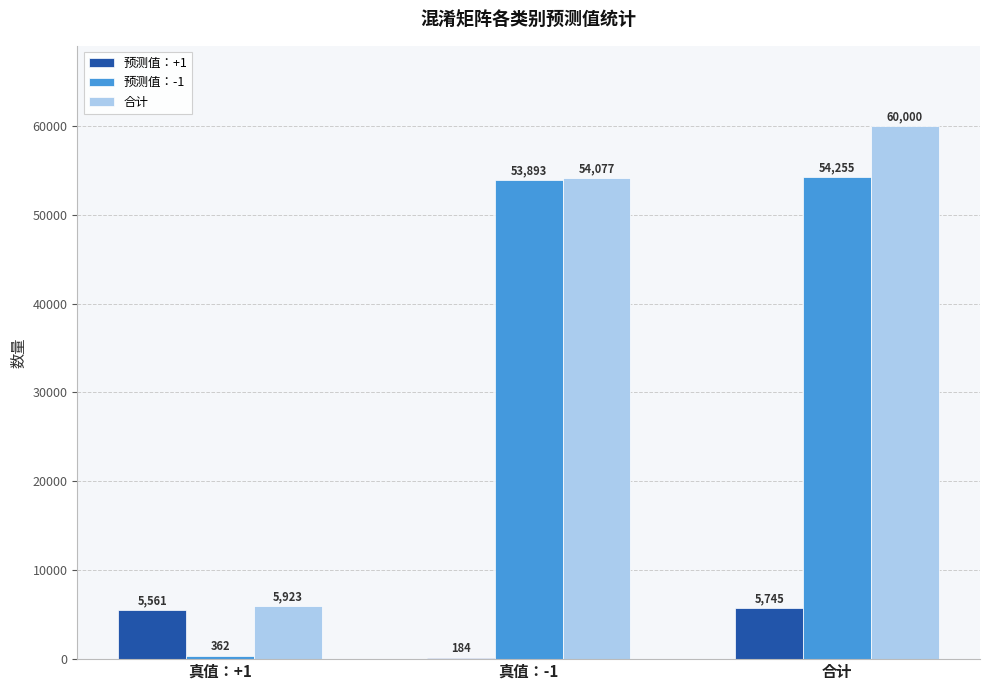

The 预测值：+1 series shows 5561 at 真值：+1. True or false?

True